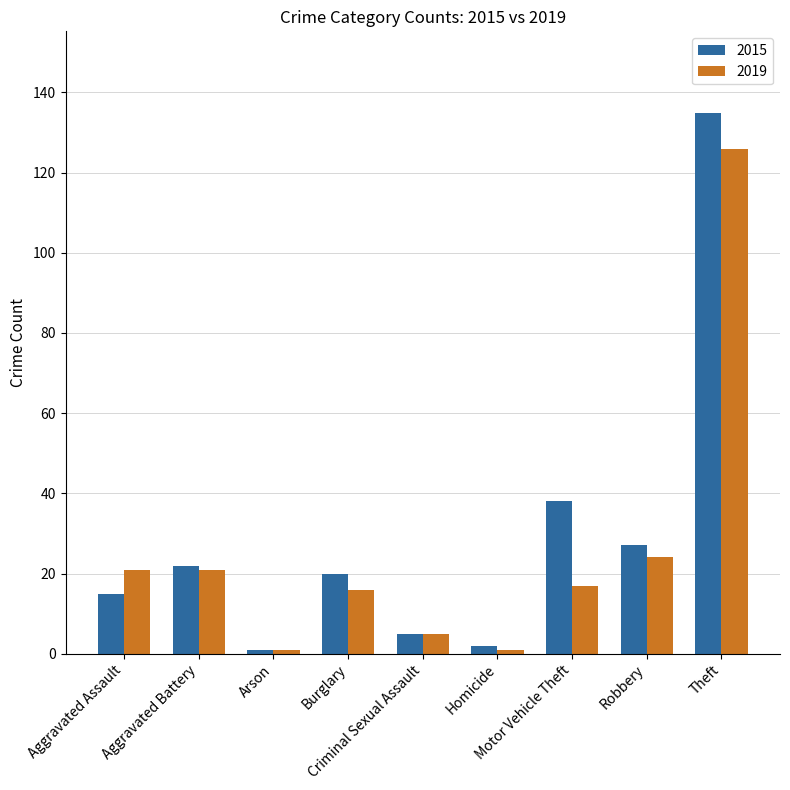

How many bars are there in each group?

2